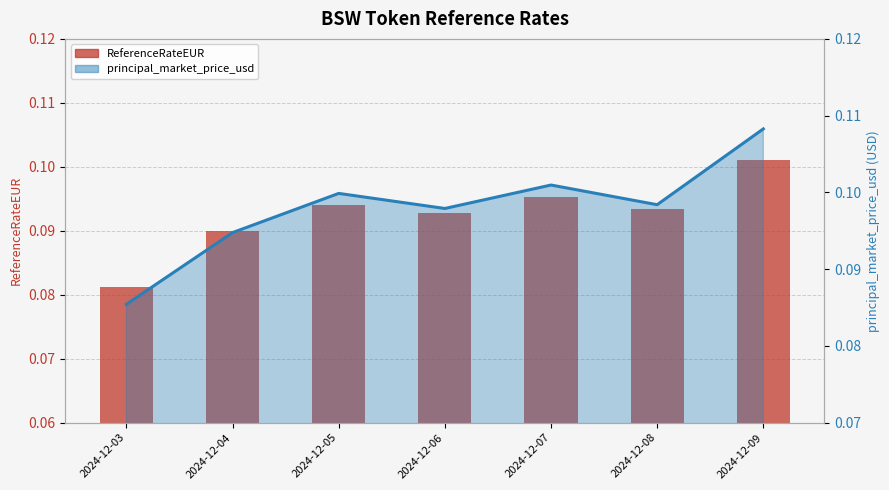

Which category has the lowest value across all series?

2024-12-03